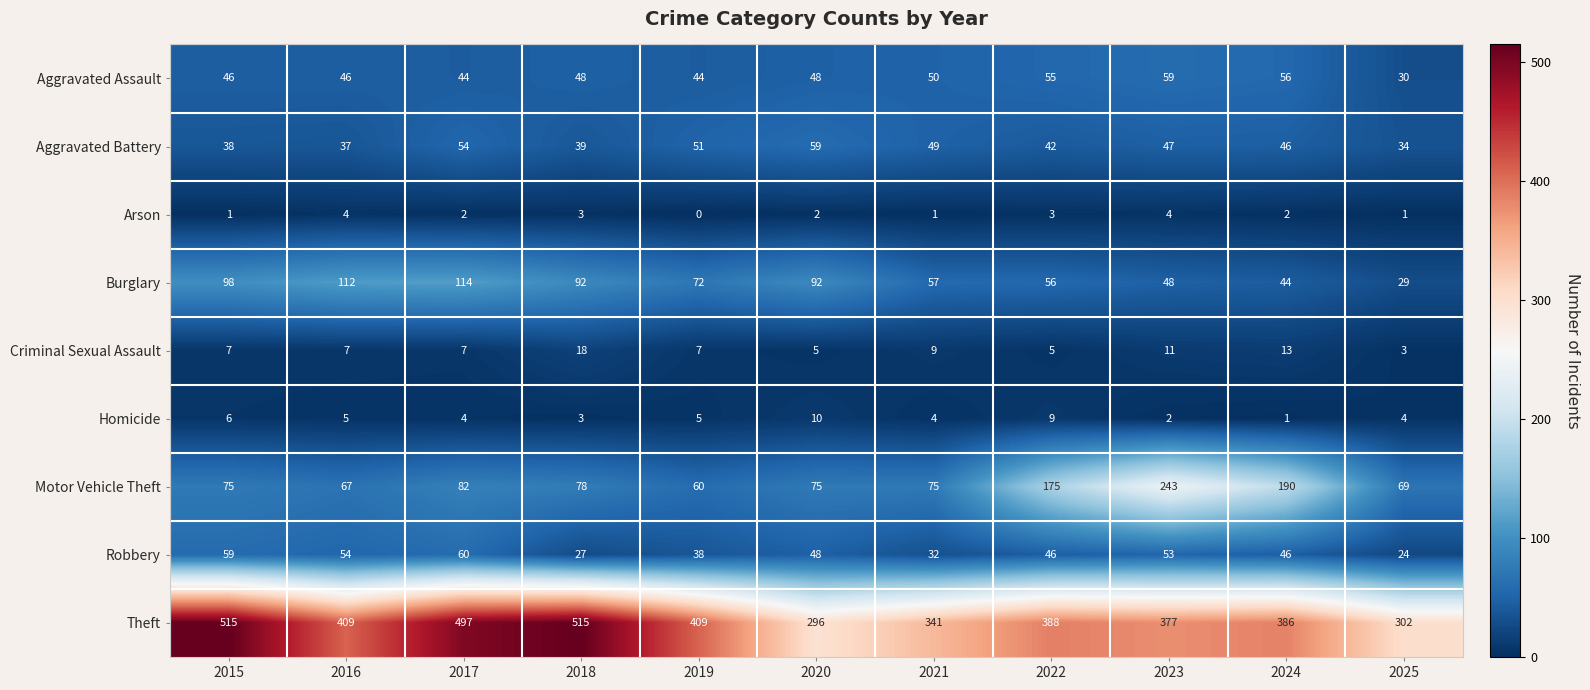

What is the maximum value for Arson?

4